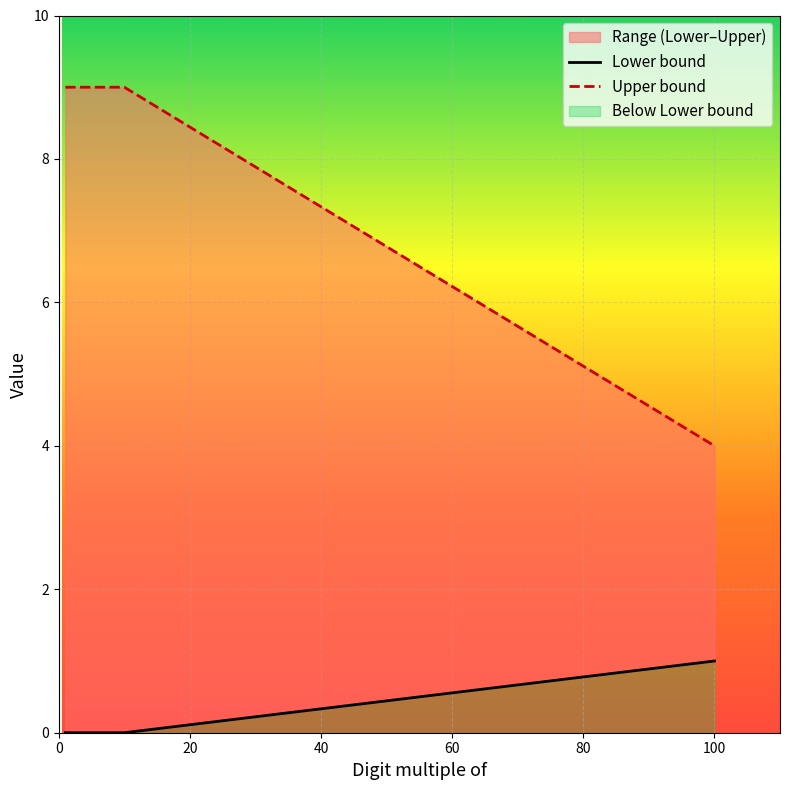

What is the difference between the maximum and minimum values in the Upper bound series?

5